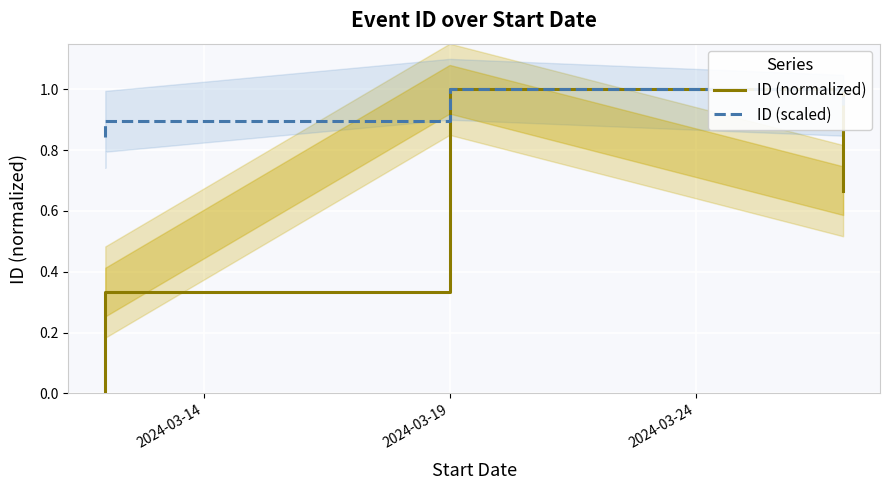

Which series has the largest total across all categories?

ID (scaled)